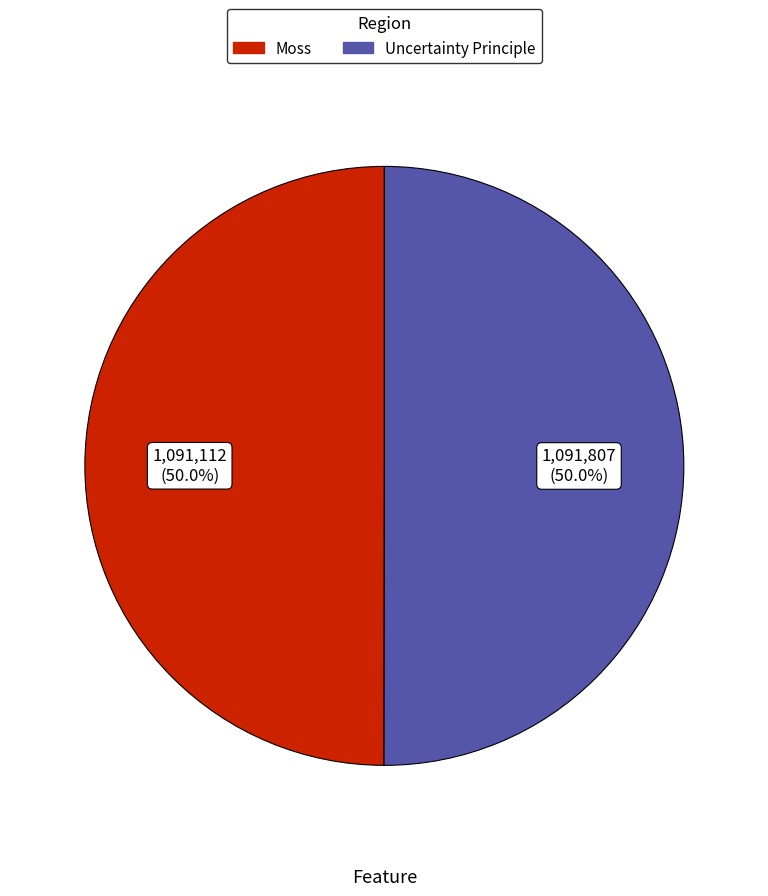

What percentage is the Uncertainty Principle slice, to the nearest percent?

50%